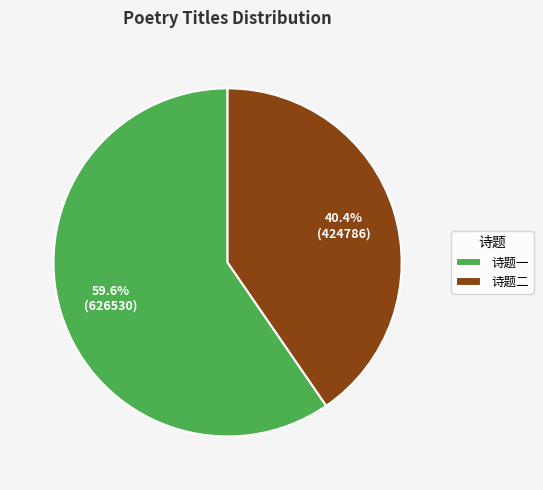

Is there any slice that represents more than half of the pie?

Yes